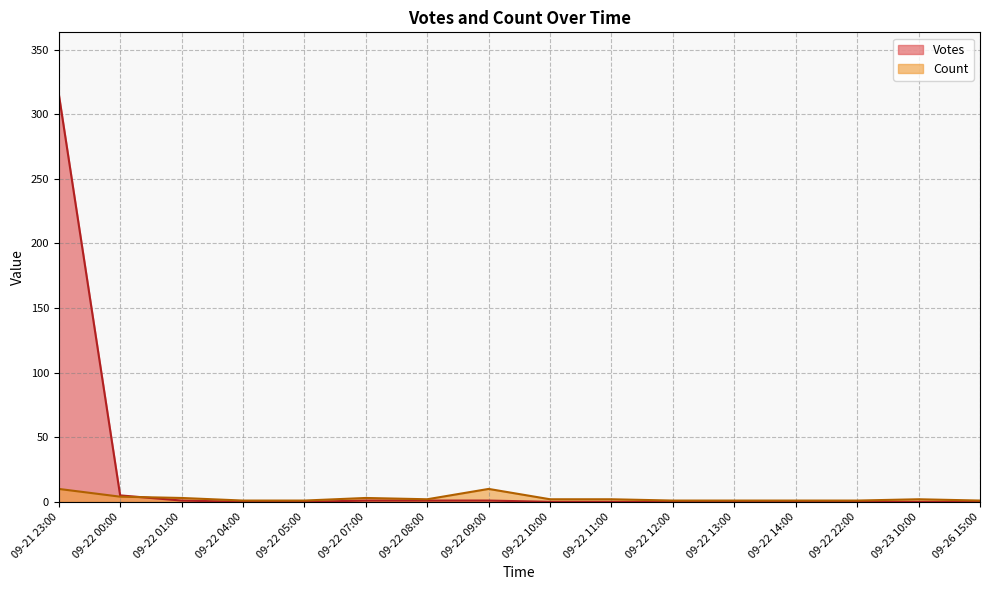

What is the maximum value shown in the chart?

316